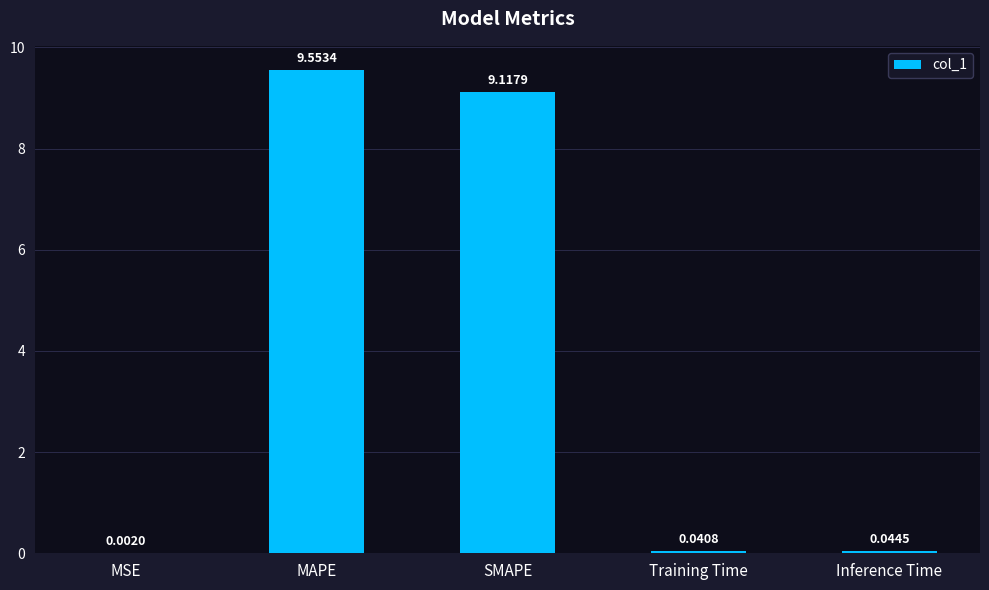

At which label is the value closest to 4?

Inference Time